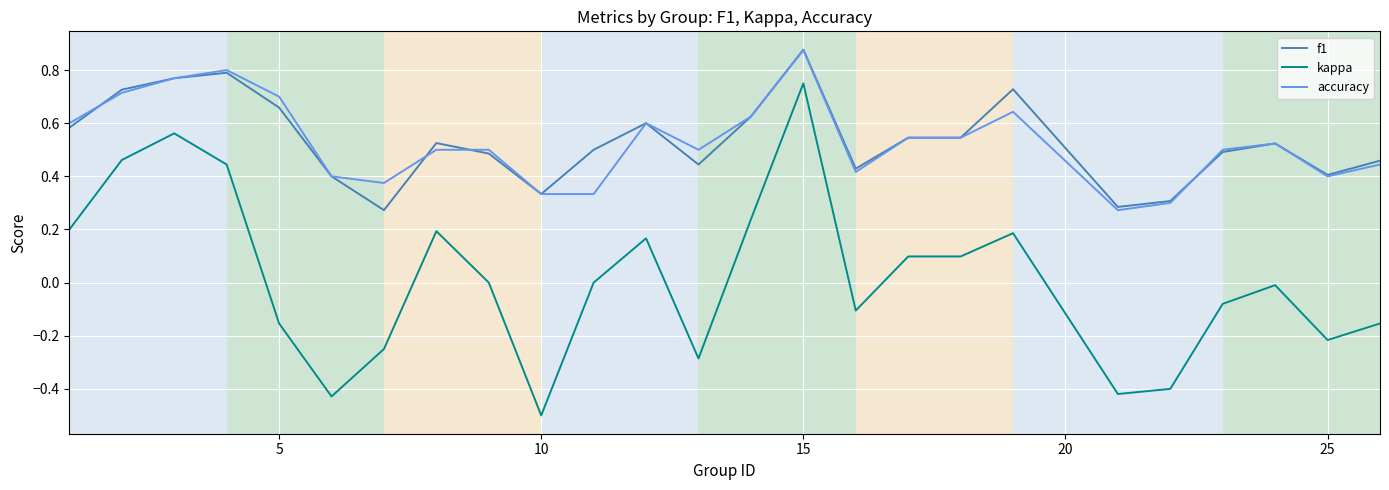

How many series are shown in this chart?

3